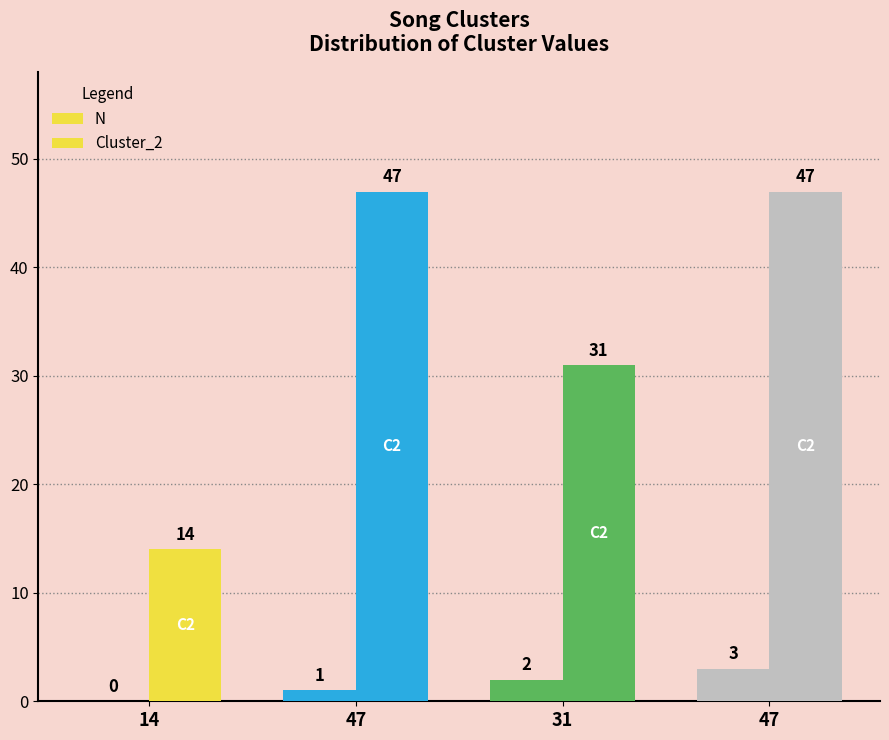

Reading left to right, transcribe all the data shown in this chart.

N: 14=0	47=1	31=2	47=3
Cluster_2: 14=14	47=47	31=31	47=47